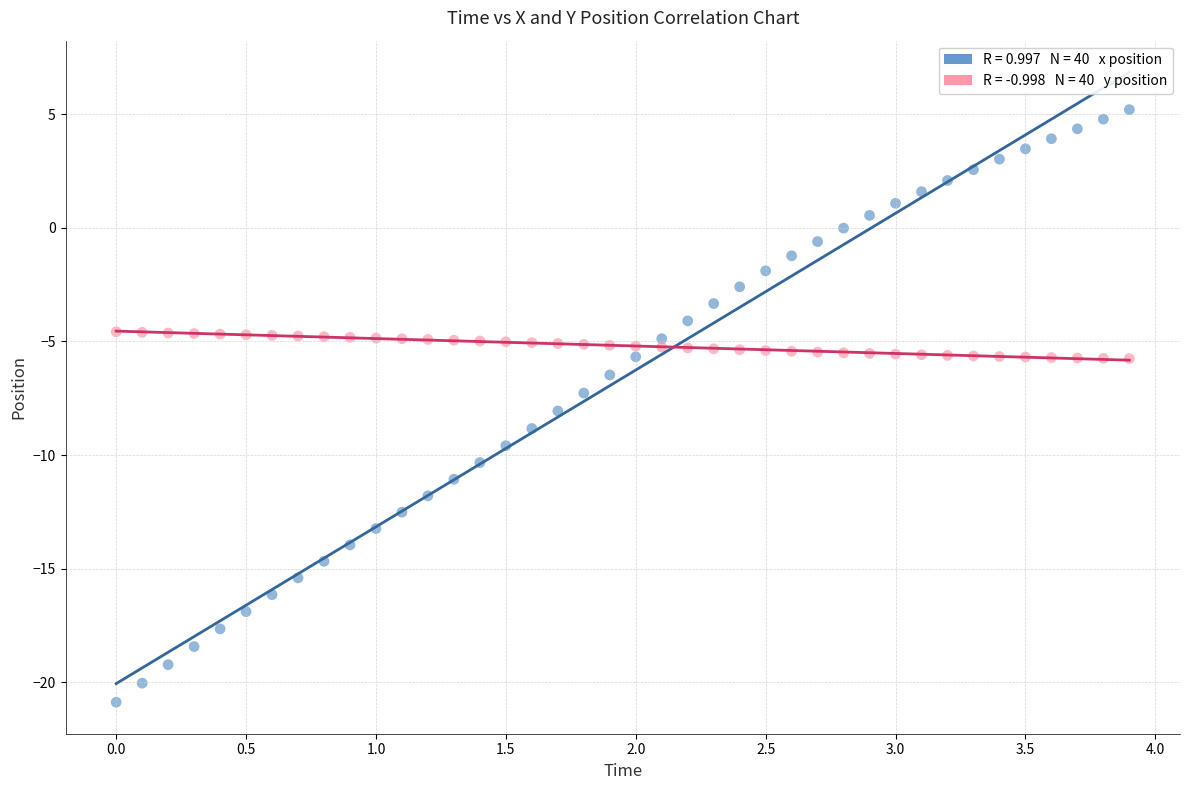

Across all data points, what is the range of Y values (max minus min)?

26.1